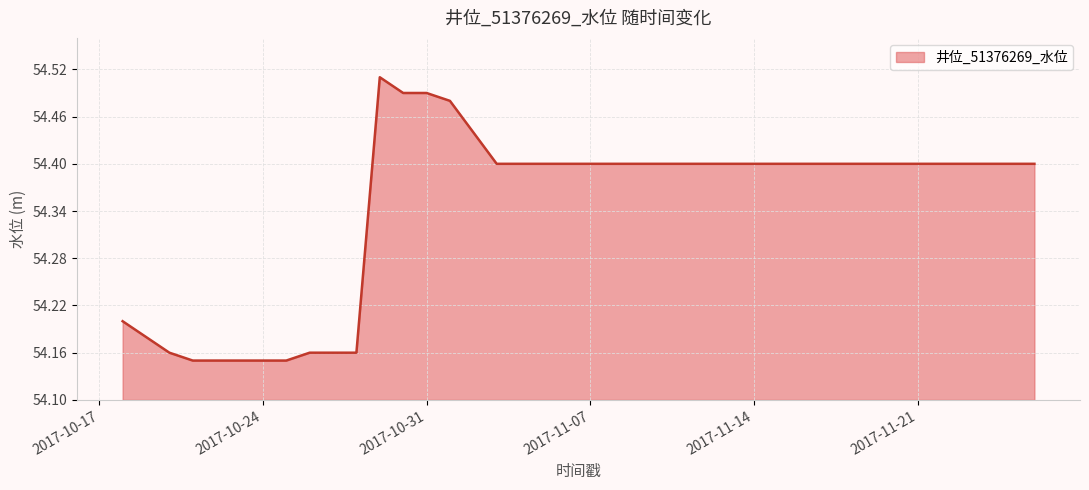

What is the sum of all values?

2173.8